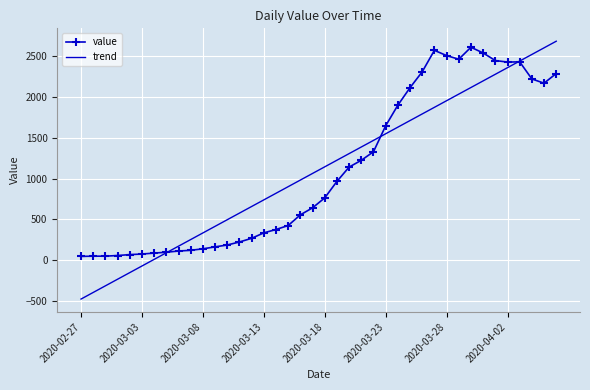

List the series in order of their peak value, lowest first.

value, trend